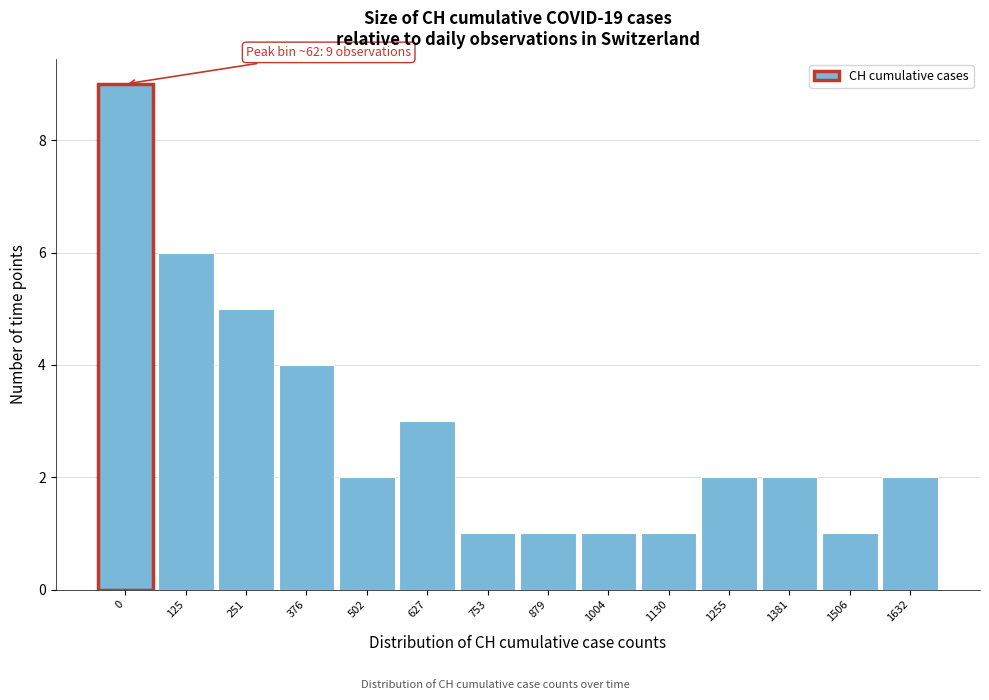

Reading left to right, list all the values displayed in this chart.

0=9	125=6	251=5	376=4	502=2	627=3	753=1	879=1	1004=1	1130=1	1255=2	1381=2	1506=1	1632=2